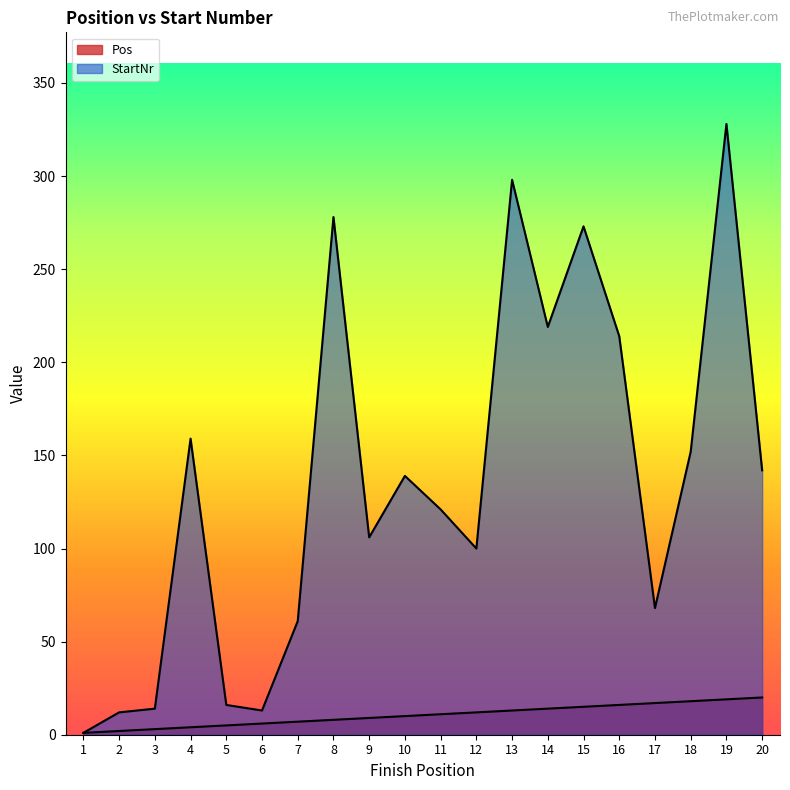

Is it true that StartNr equals 221 at 18?

False